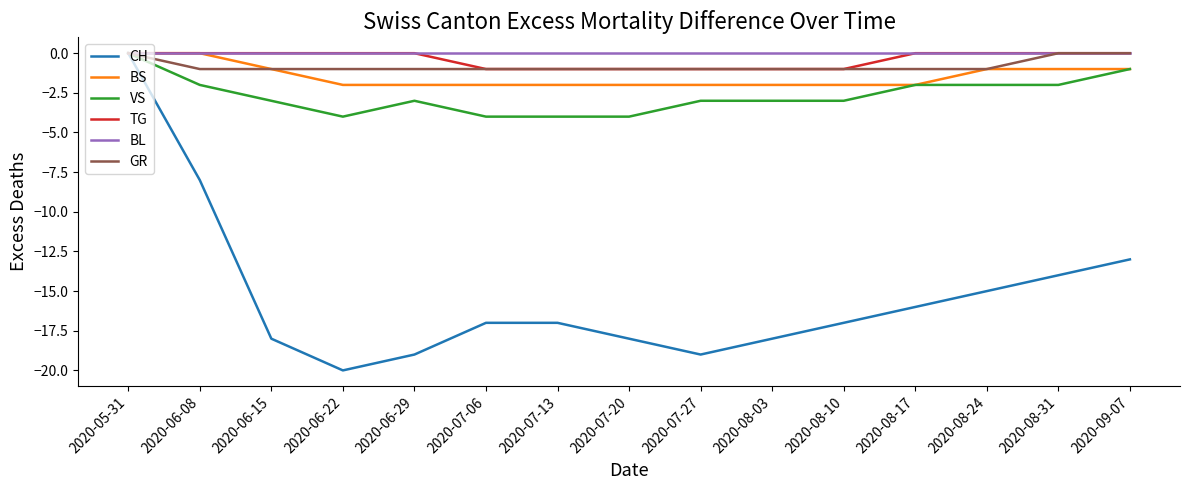

Reading left to right, what are all the values shown in this chart?

CH: 0	-8	-18	-20	-19	-17	-17	-18	-19	-18	-17	-16	-15	-14	-13
BS: 0	0	-1	-2	-2	-2	-2	-2	-2	-2	-2	-2	-1	-1	-1
VS: 0	-2	-3	-4	-3	-4	-4	-4	-3	-3	-3	-2	-2	-2	-1
TG: 0	0	0	0	0	-1	-1	-1	-1	-1	-1	0	0	0	0
BL: 0	0	0	0	0	0	0	0	0	0	0	0	0	0	0
GR: 0	-1	-1	-1	-1	-1	-1	-1	-1	-1	-1	-1	-1	0	0